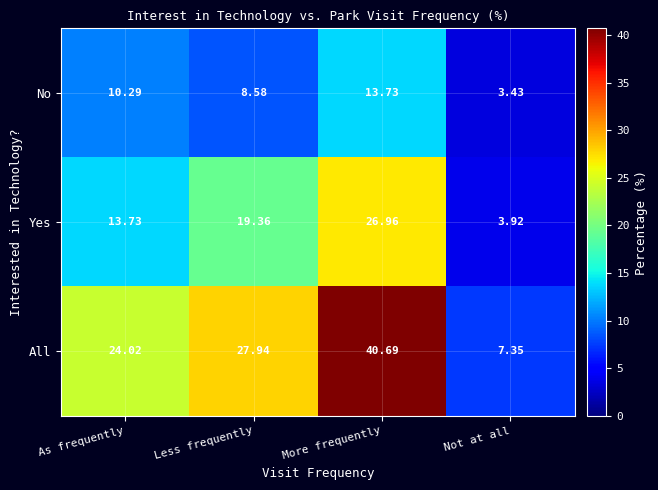

What is the total value across all series at Less frequently?

55.9